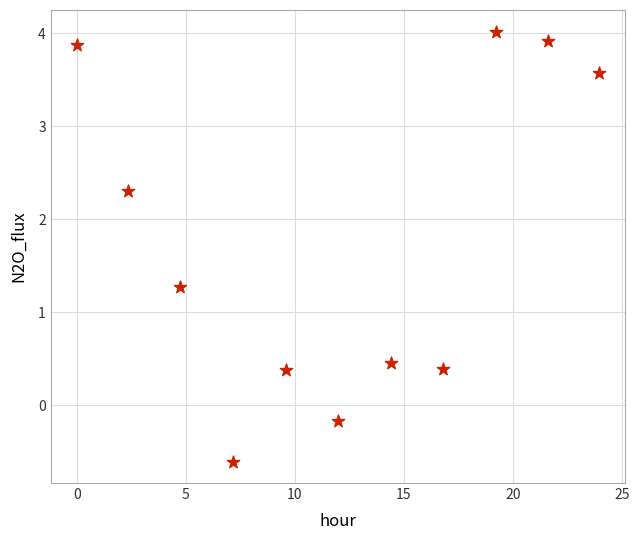

What Y value in the scatter plot is closest to 1?

1.3